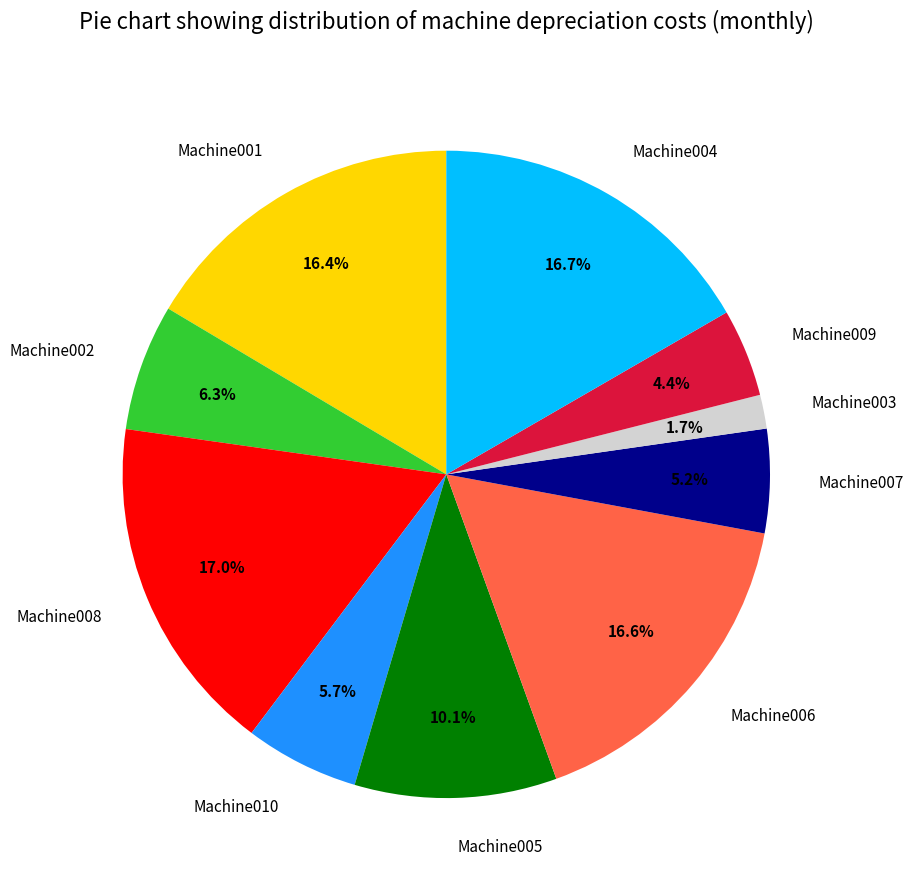

What is the smallest slice in the pie chart?

Machine003